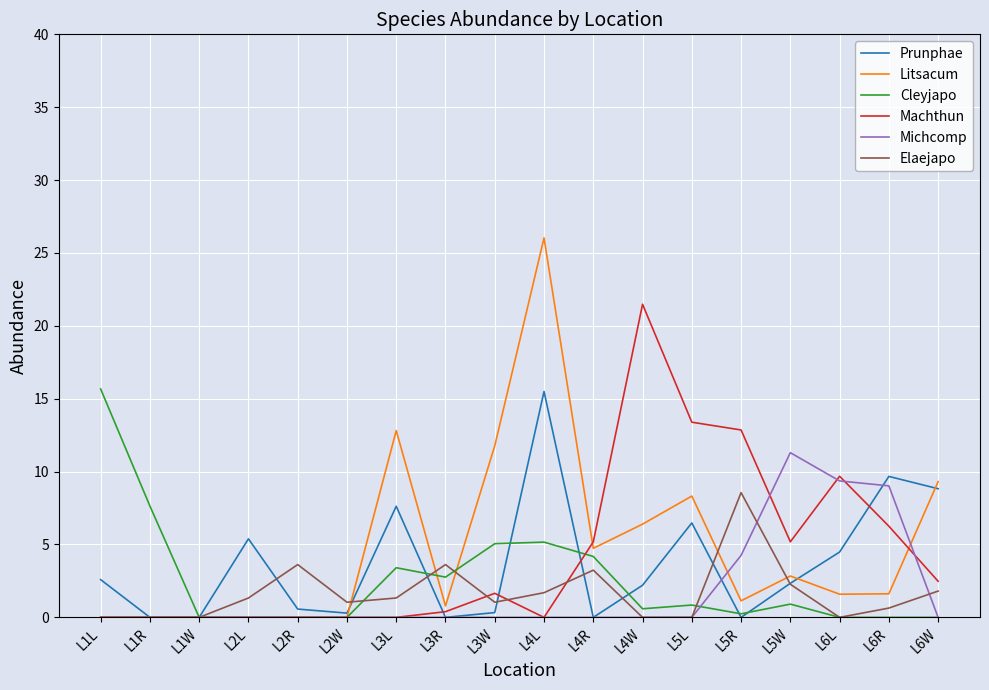

Is the value of Michcomp at L3L greater than the value of Machthun at L6R?

No